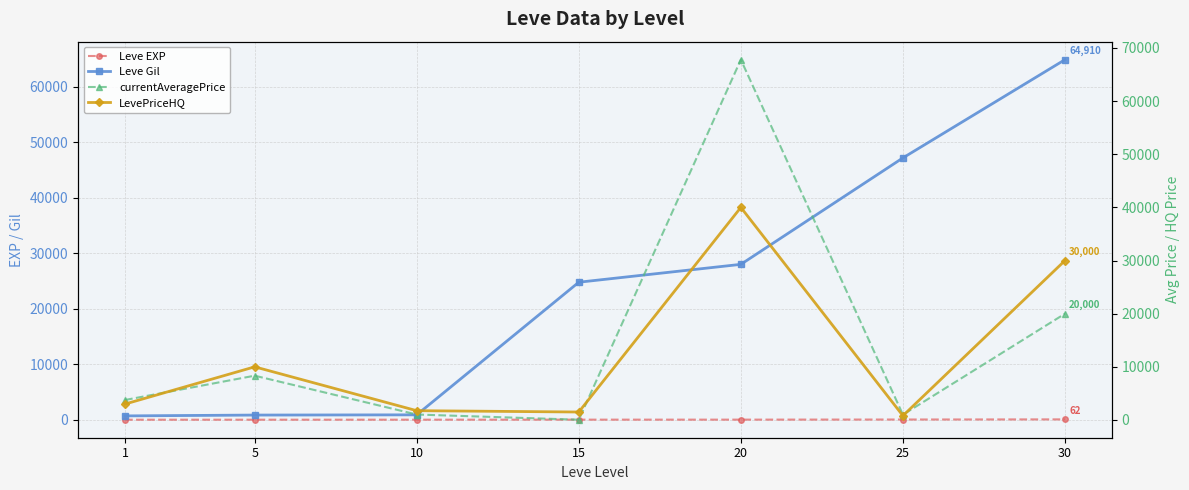

Which category has the lowest value across all series?

1